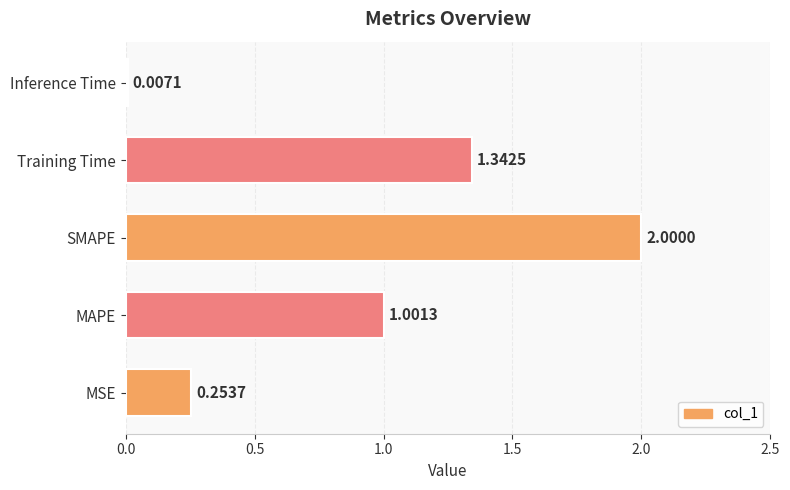

What is the change in value from MSE to Training Time?

+1.1